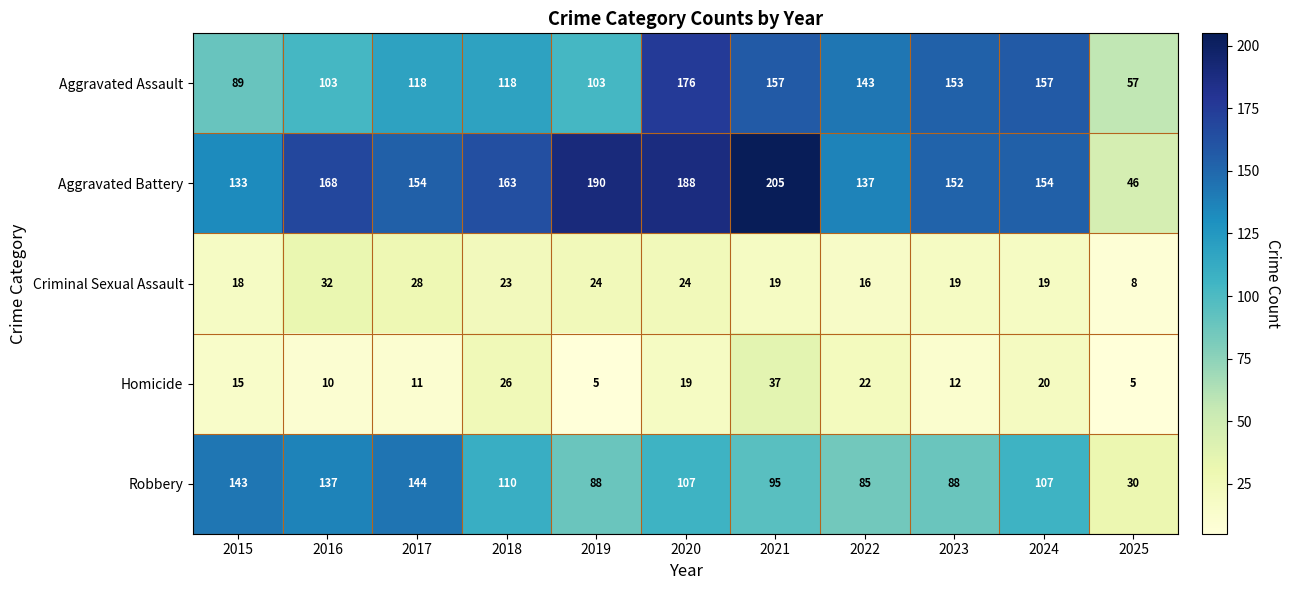

At 2016, list the series in order from smallest to largest.

Homicide, Criminal Sexual Assault, Aggravated Assault, Robbery, Aggravated Battery